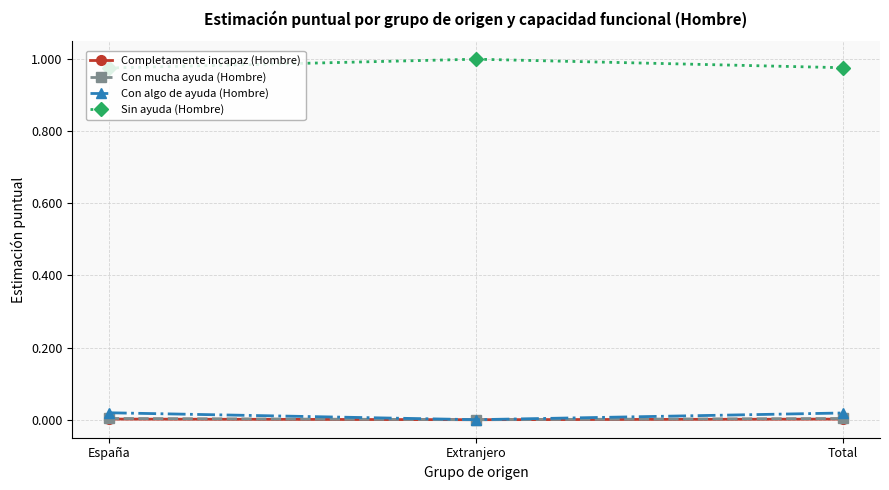

Is the value of Sin ayuda (Hombre) at España greater than the value of Con mucha ayuda (Hombre) at España?

Yes